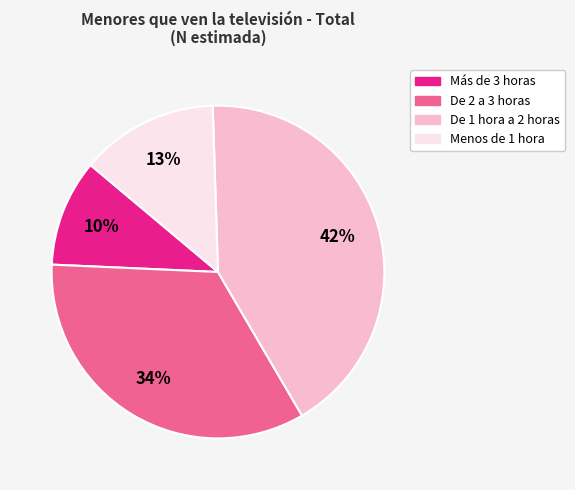

How many slices are in this pie chart?

4